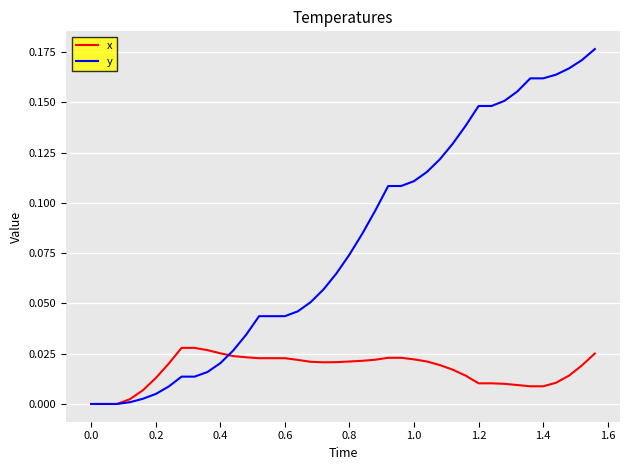

List the series in order of their overall mean, highest first.

y, x